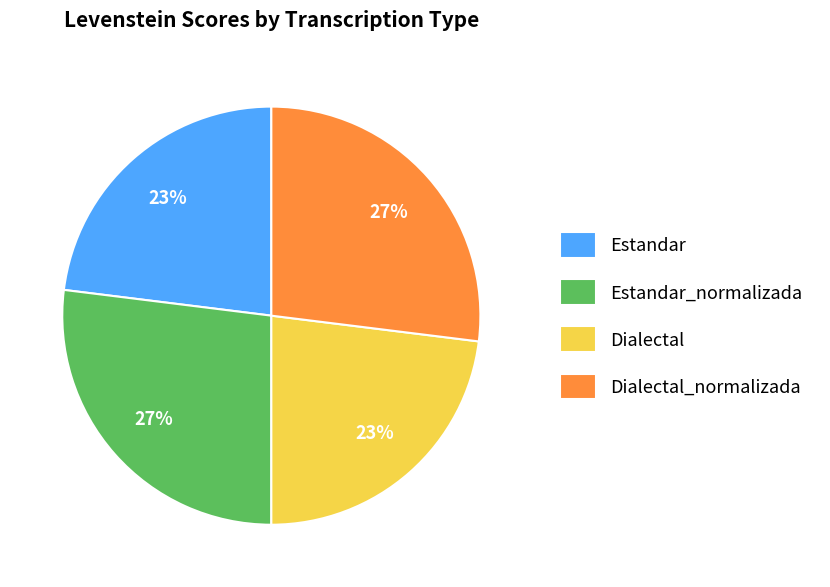

How many slices are in this pie chart?

4